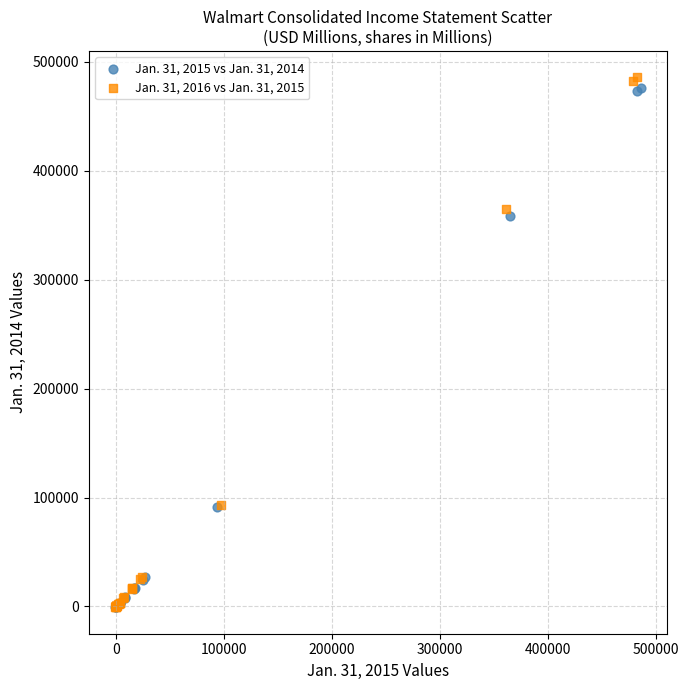

Which series has the largest Y range (max minus min)?

Jan. 31, 2016 vs Jan. 31, 2015